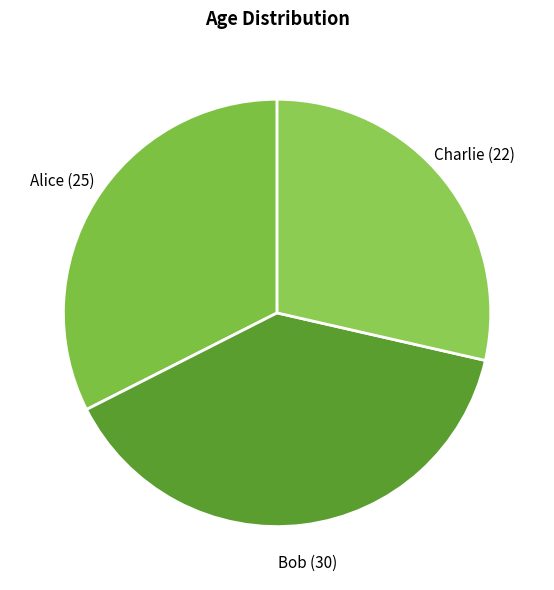

Approximately how many times larger is the value at Bob compared to Alice?

1.2